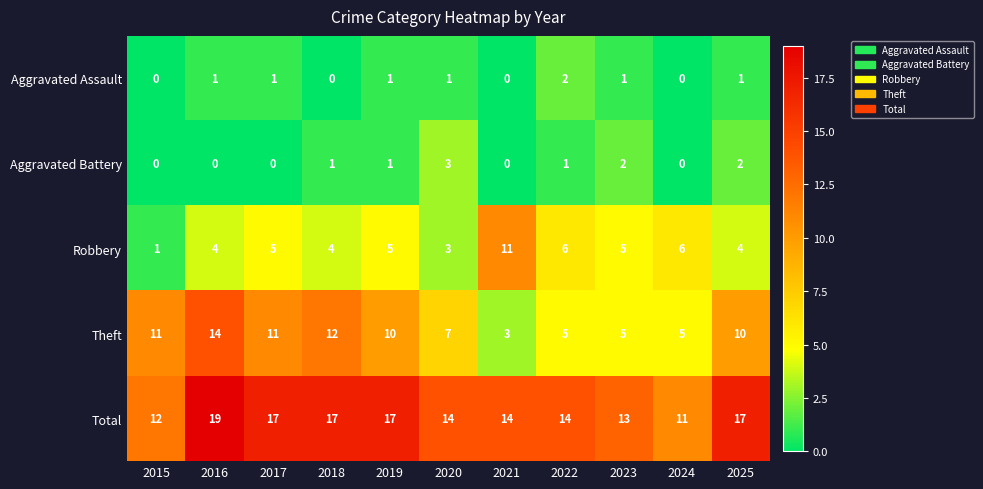

How many Aggravated Battery values are between 0 and 2?

10